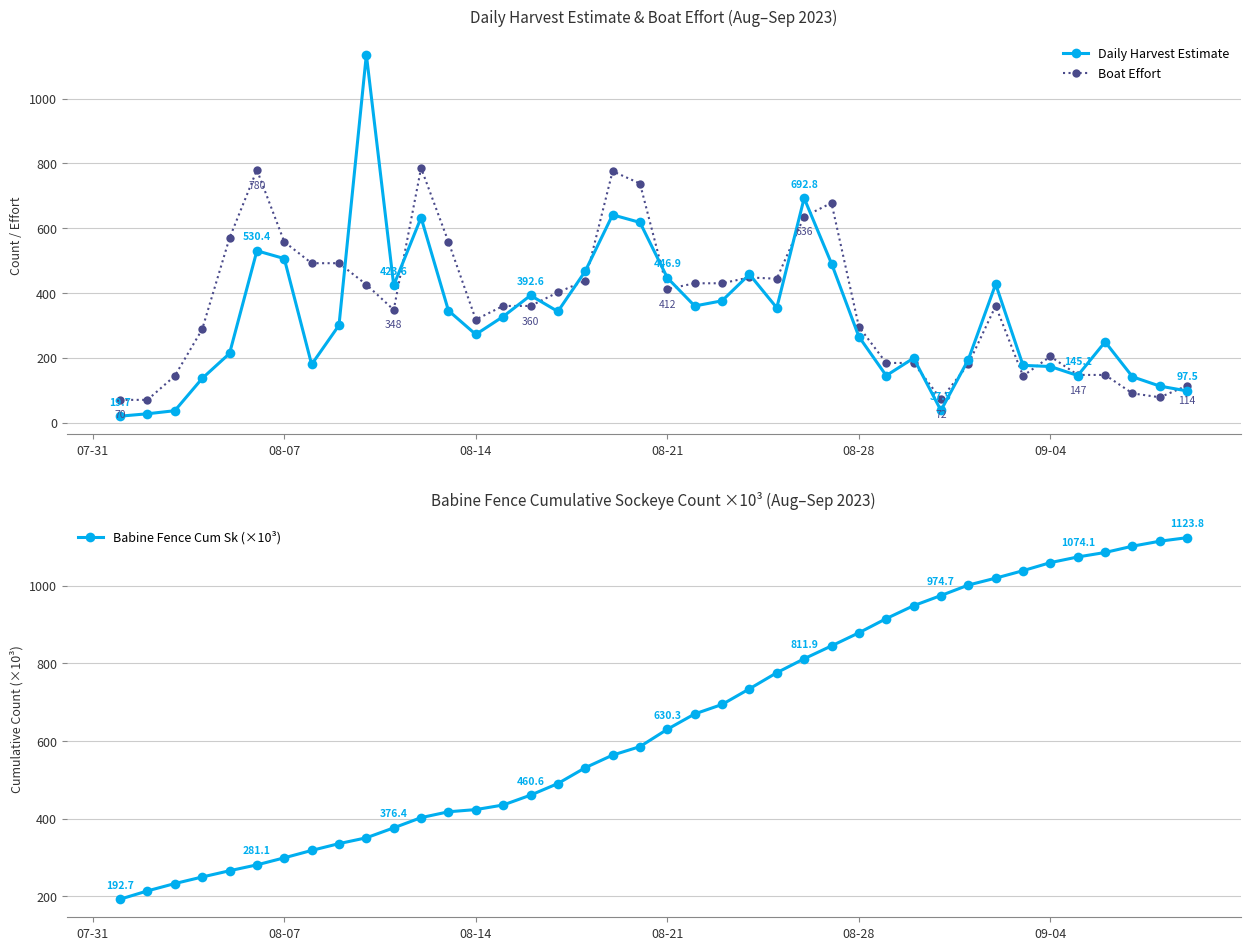

What is the sum of all Babine Fence Cum Sk (×10³) values?

25926.4